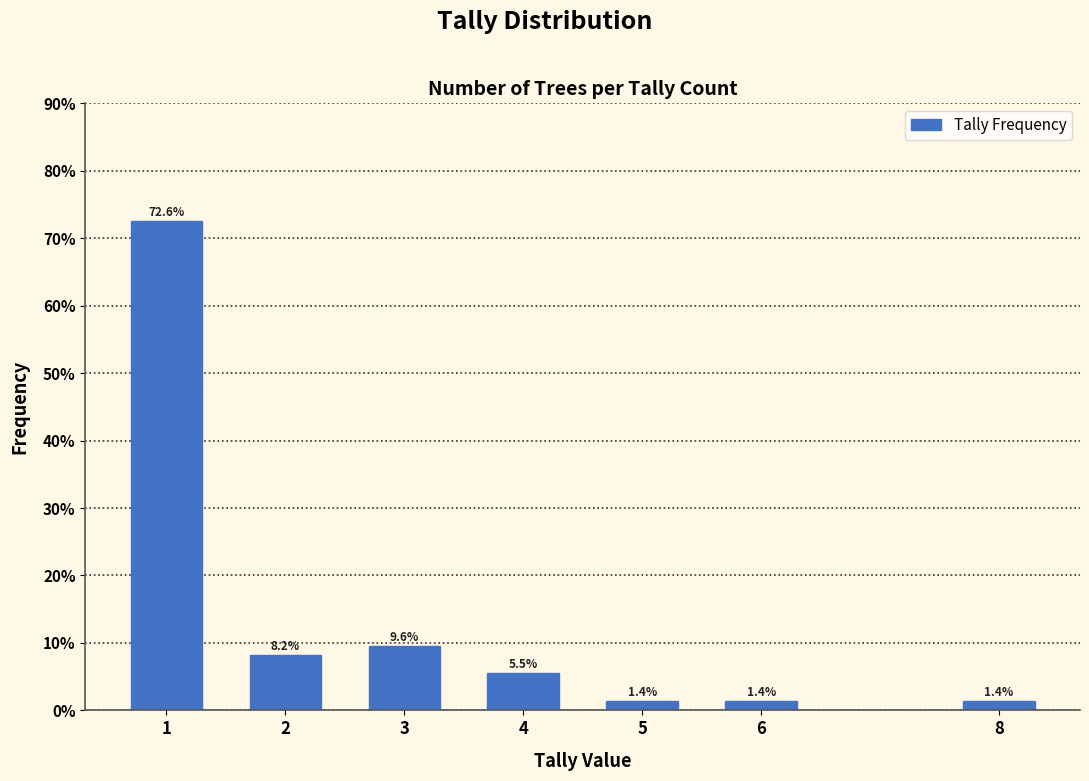

Reading left to right, extract all data points from this chart.

72.6	8.2	9.6	5.5	1.4	1.4	1.4